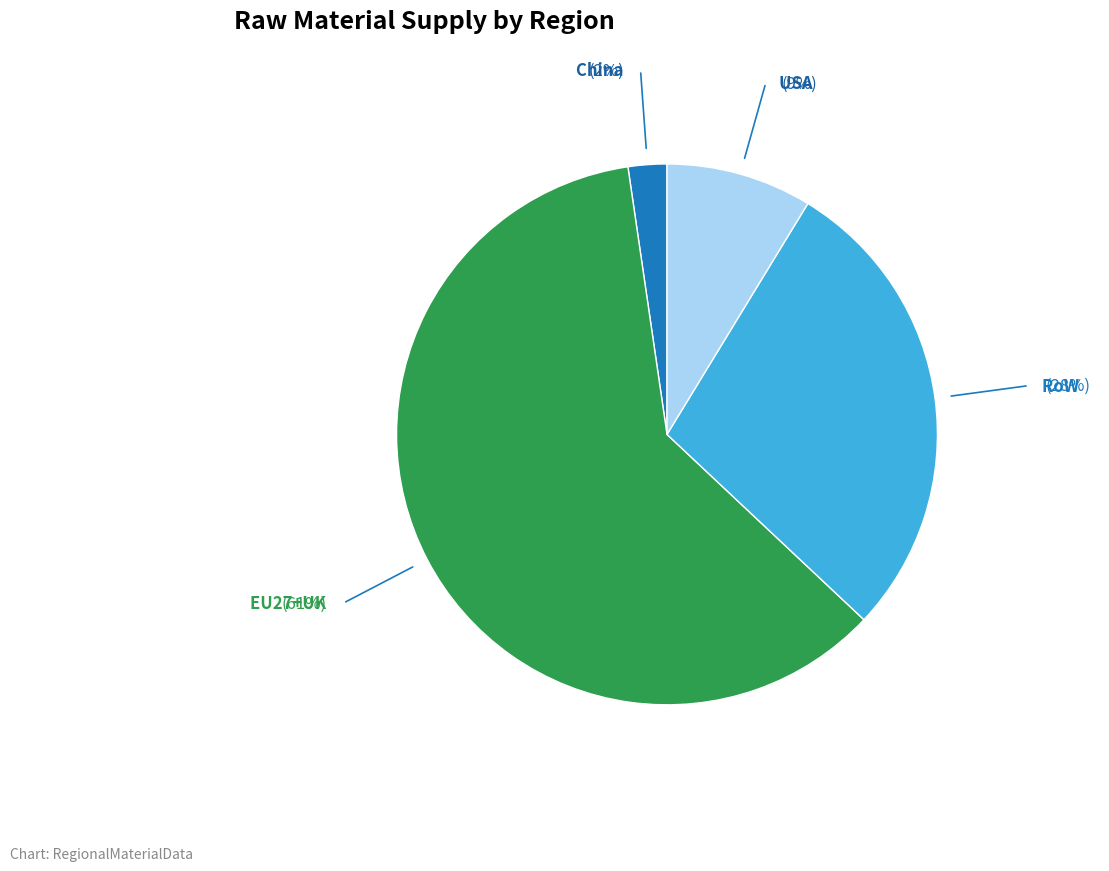

Rank the categories by value from highest to lowest.

EU27+UK, RoW, USA, China